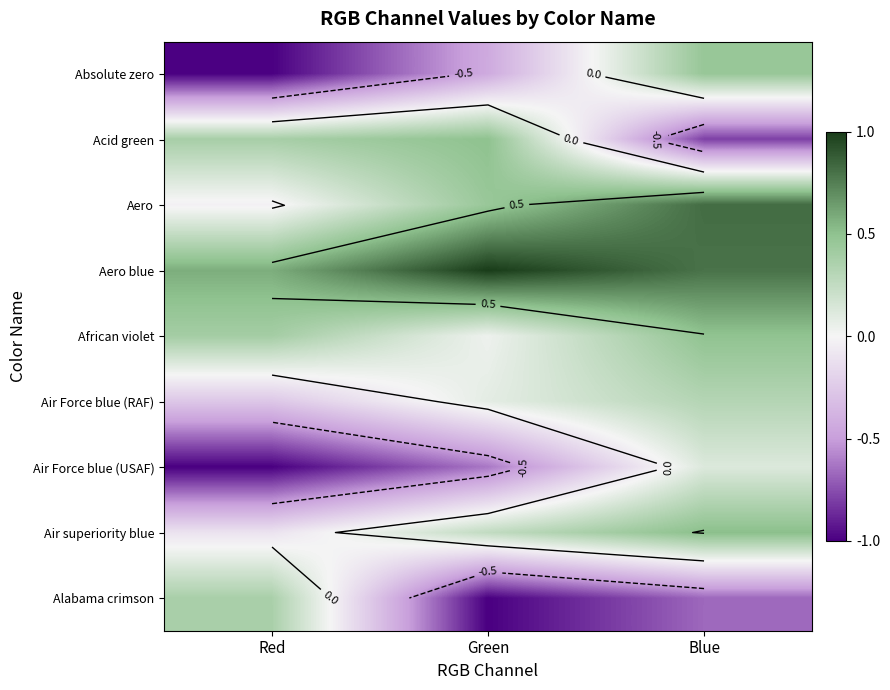

At which label is Aero blue closest to 0?

Red